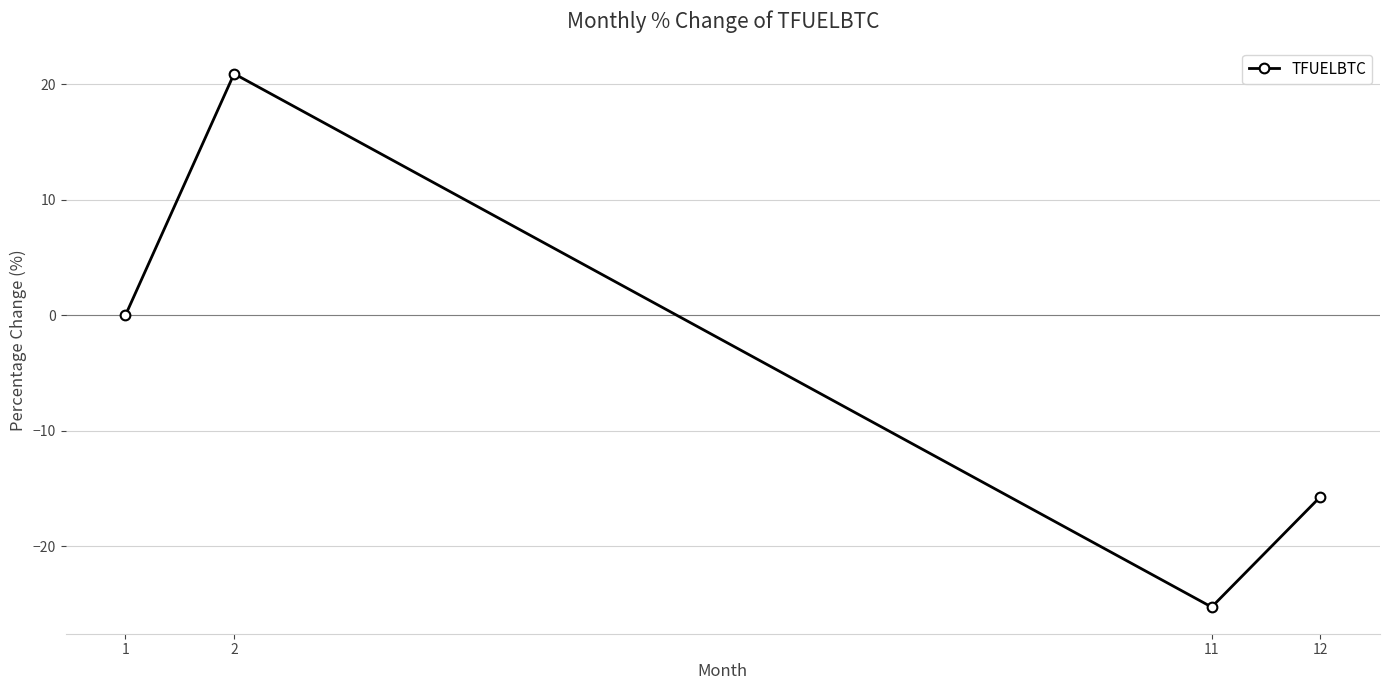

Where is the first local maximum?

2